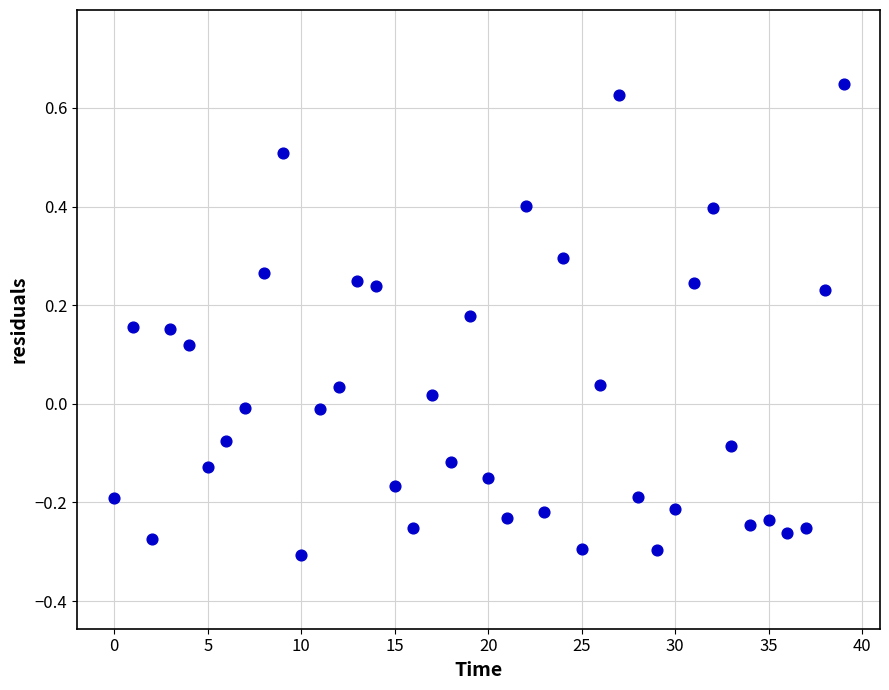

What is the range of Y values (max minus min)?

1.0